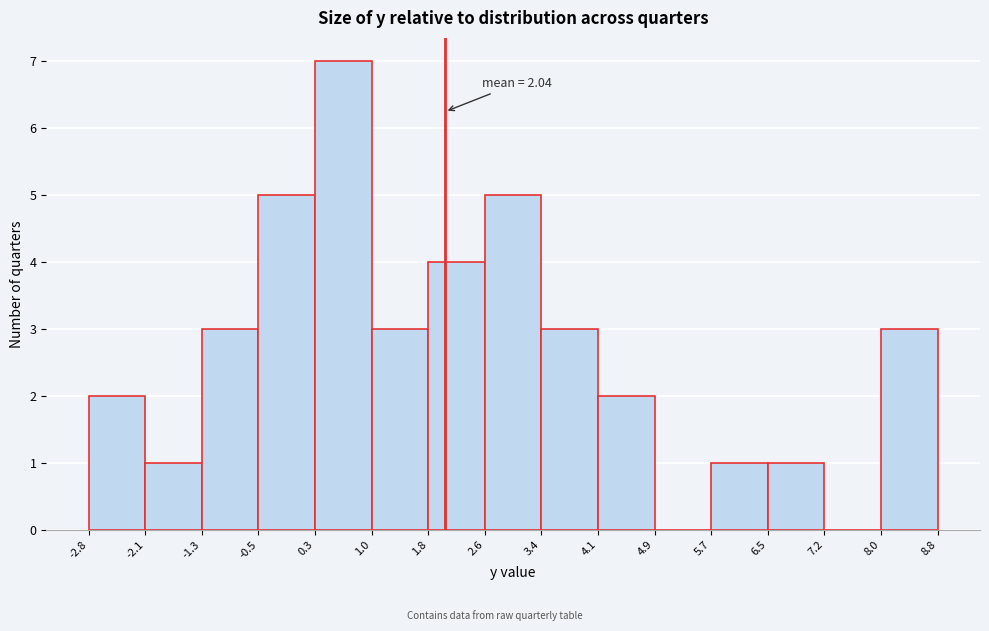

Which range on the x-axis has the tallest bar?

0.3 to 1.0